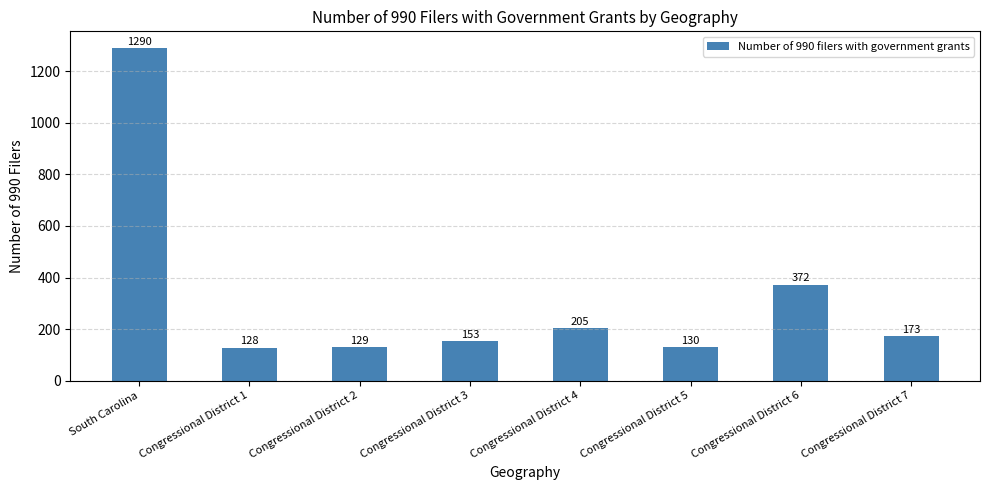

True or false: the data shows 129 at Congressional District 2.

True